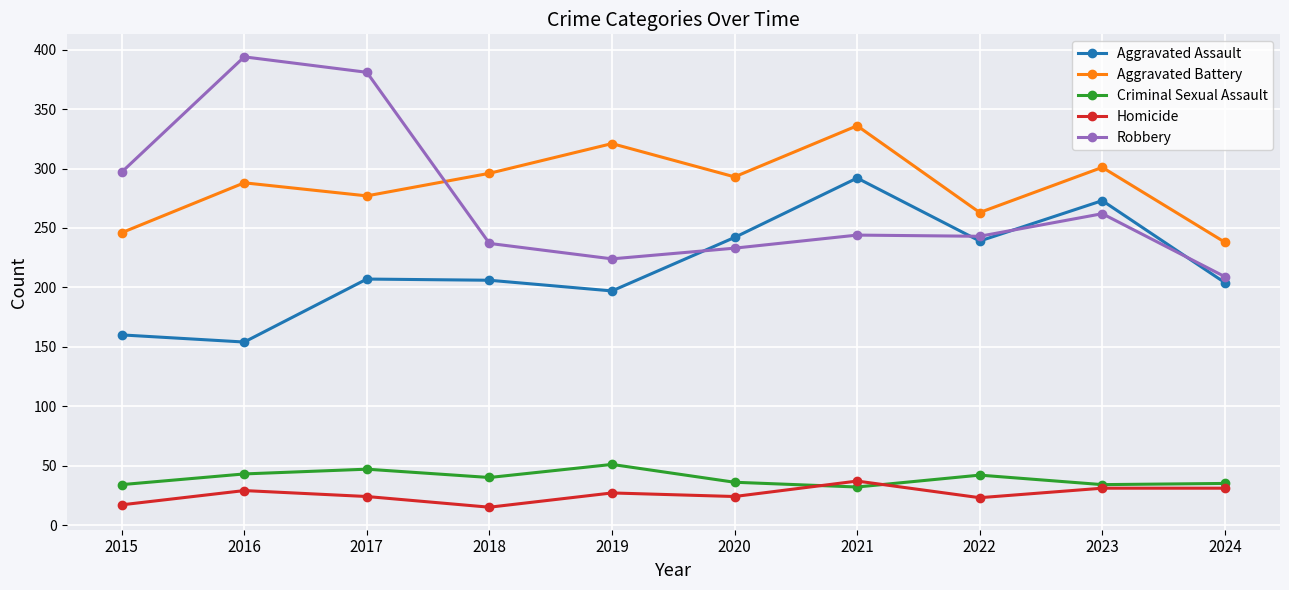

What is the total value across all series at 2016?

908